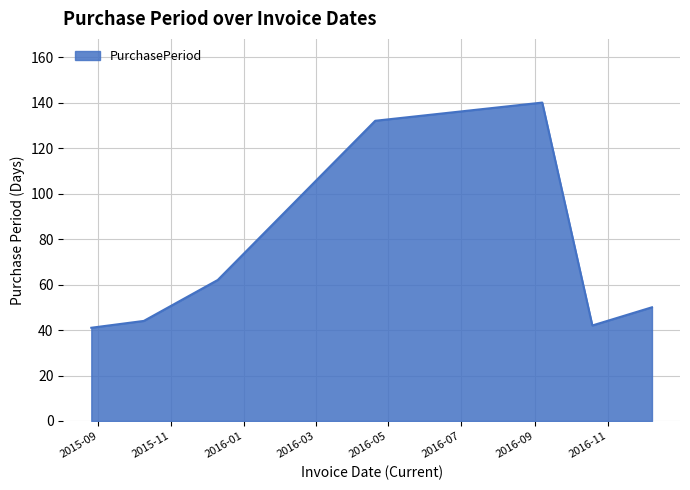

How many interior local peaks (higher than both neighbors) does the data have?

1